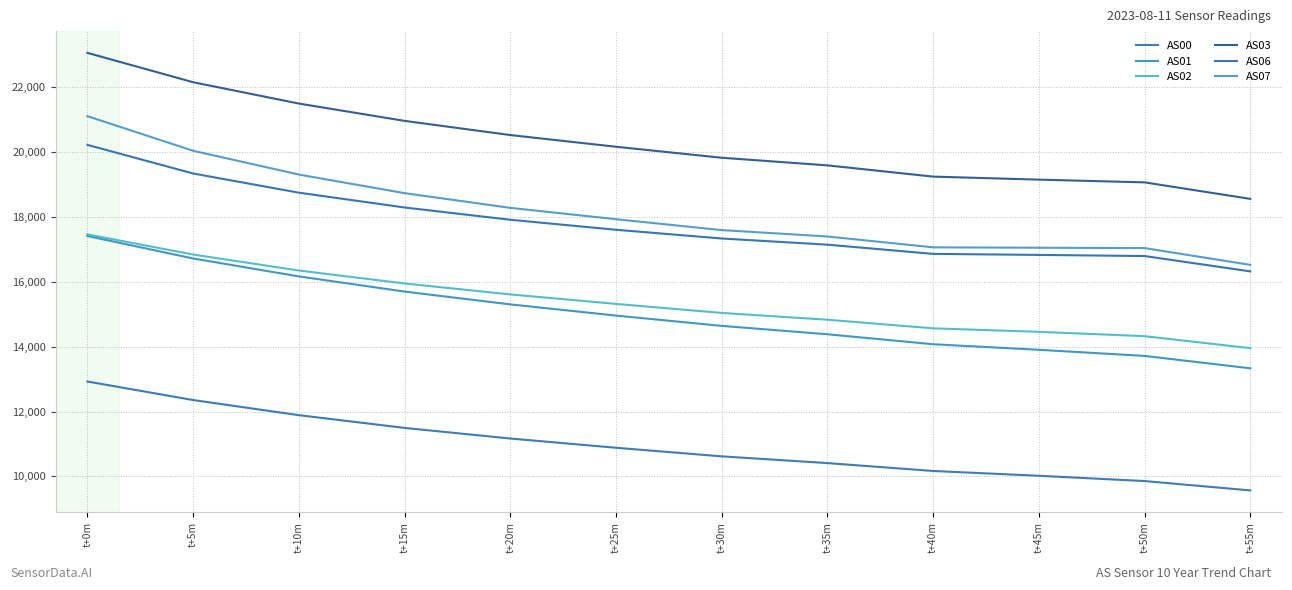

What is the label of the 9th point from the left?

t+40m